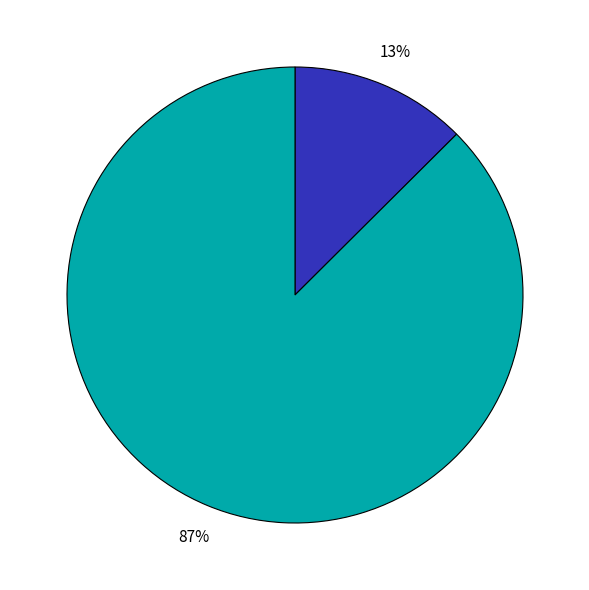

Is there any slice that represents more than half of the pie?

Yes